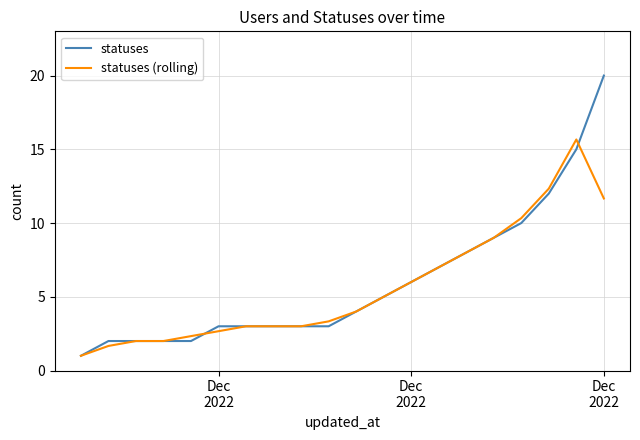

What is the greatest value displayed?

20.0